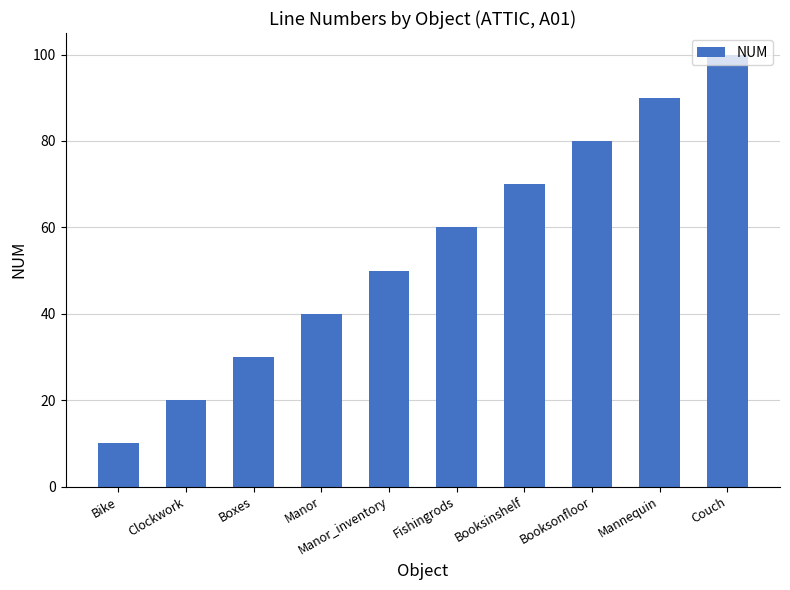

Reading left to right, what are all the values shown in this chart?

10	20	30	40	50	60	70	80	90	100